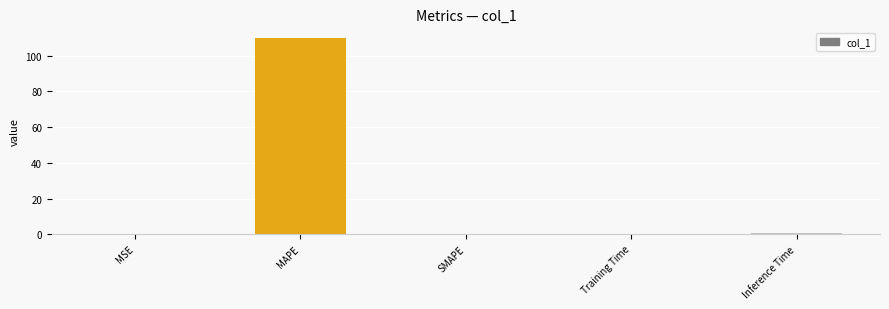

What is the change in value from MSE to MAPE?

+109.5